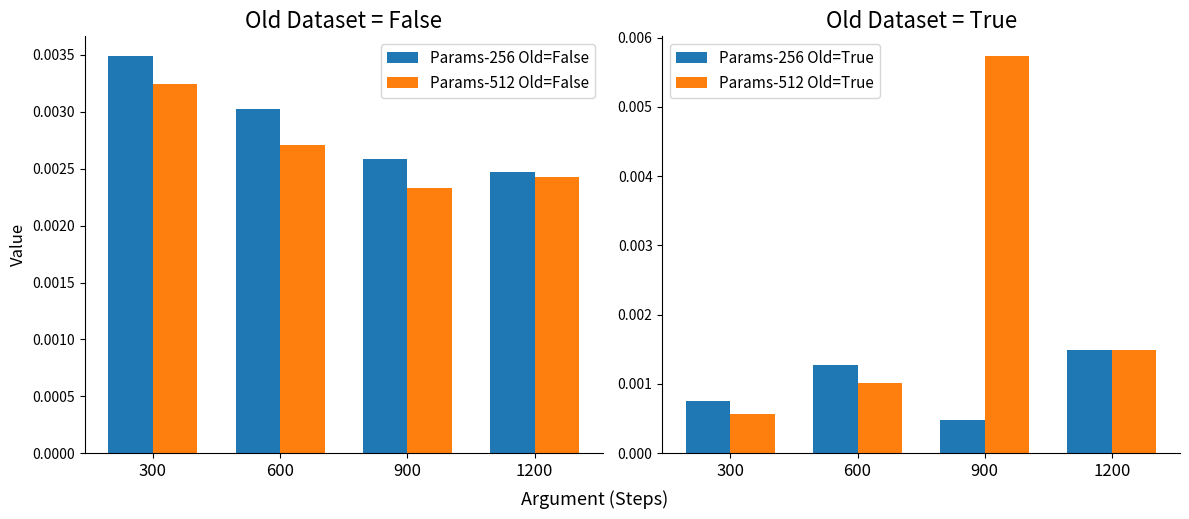

Between 600 and 1200, which is larger?

600